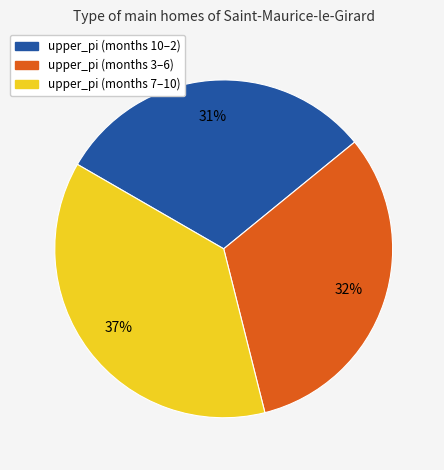

The upper_pi (months 7–10) slice represents 50% of the pie. True or false?

False